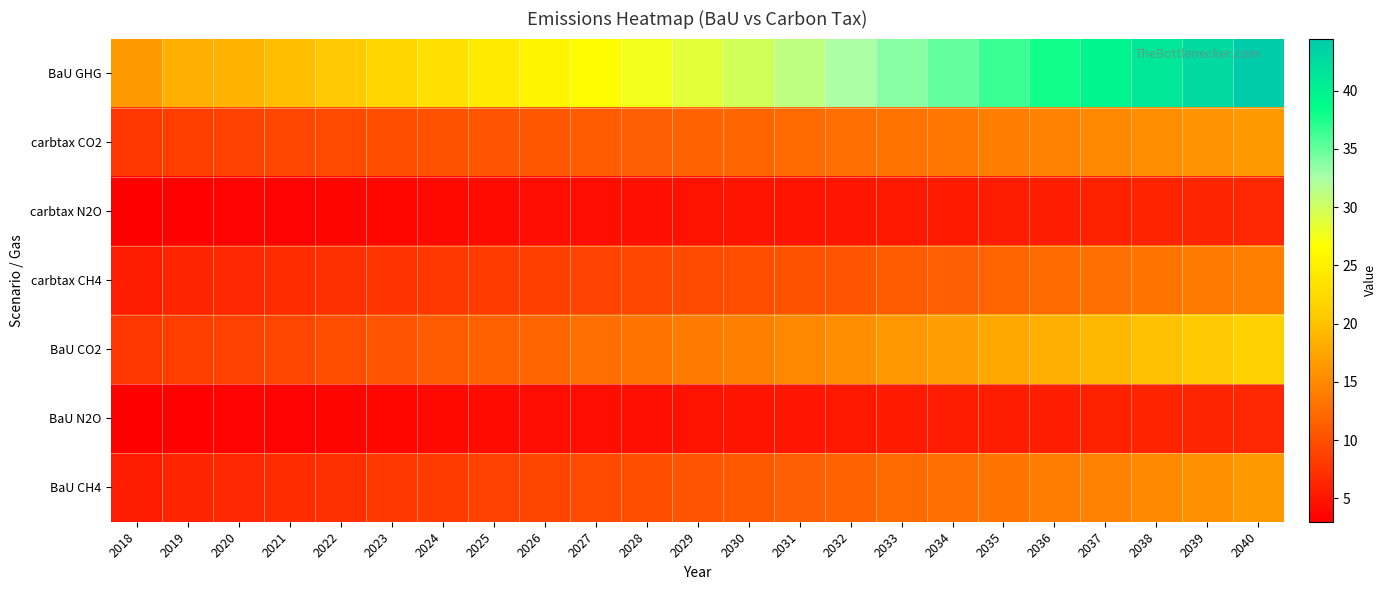

How many series are shown in this chart?

7